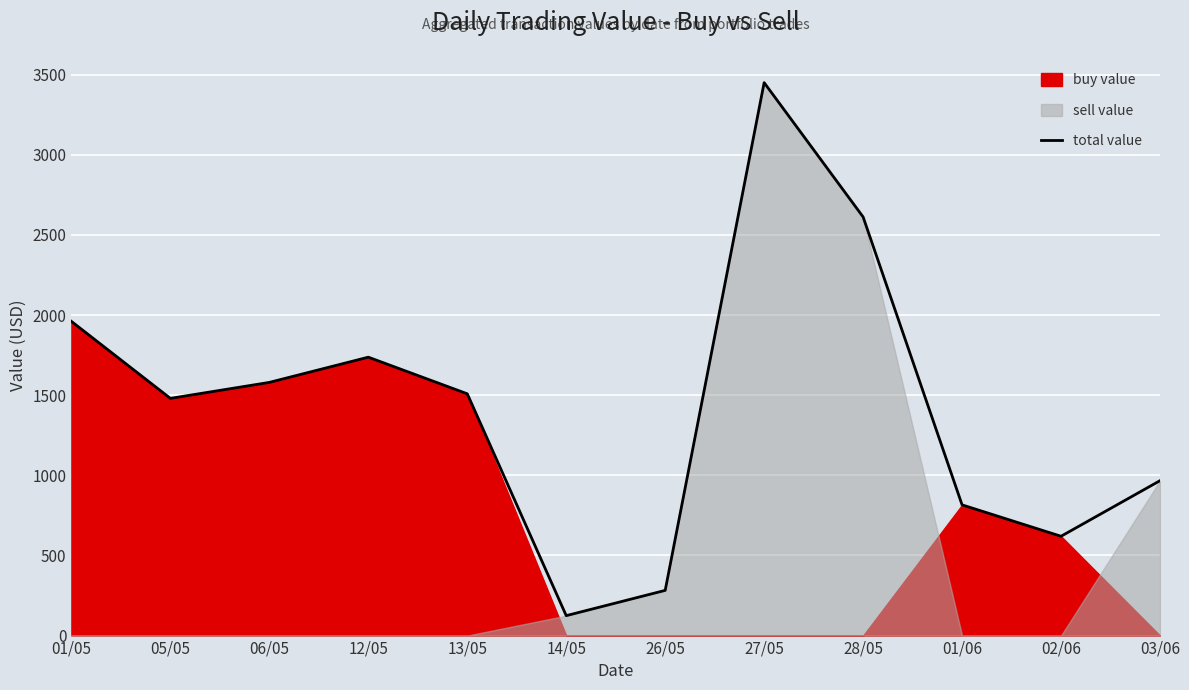

List the labels in order of value, smallest first.

14/05, 26/05, 02/06, 01/06, 03/06, 05/05, 13/05, 06/05, 12/05, 01/05, 28/05, 27/05